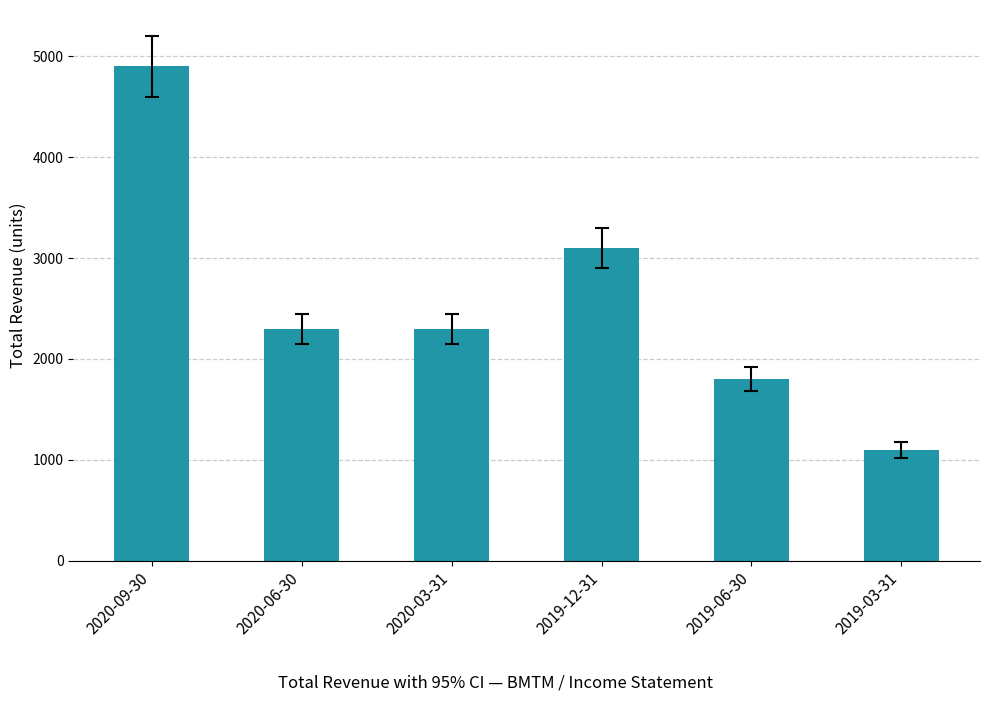

How many categories are shown in the chart?

6